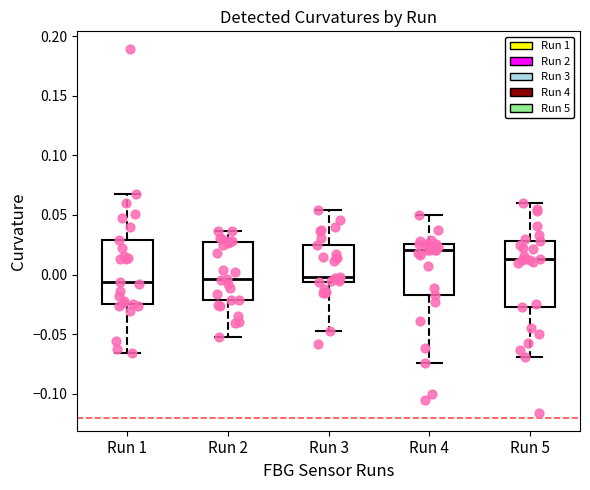

Reading left to right, transcribe this box plot: for each box, give where its median line is, the range the box spans, and where its two whiskers end, as read against the y-axis. The values are not printed on the chart, so give them approximately, as read against the axis.

Run 1: median -0.005, box -0.025 to 0.030, whiskers -0.065 to 0.070
Run 2: median -0.005, box -0.020 to 0.030, whiskers -0.055 to 0.035
Run 3: median 0.000, box -0.005 to 0.025, whiskers -0.045 to 0.055
Run 4: median 0.020, box -0.015 to 0.025, whiskers -0.075 to 0.050
Run 5: median 0.015, box -0.025 to 0.030, whiskers -0.070 to 0.060